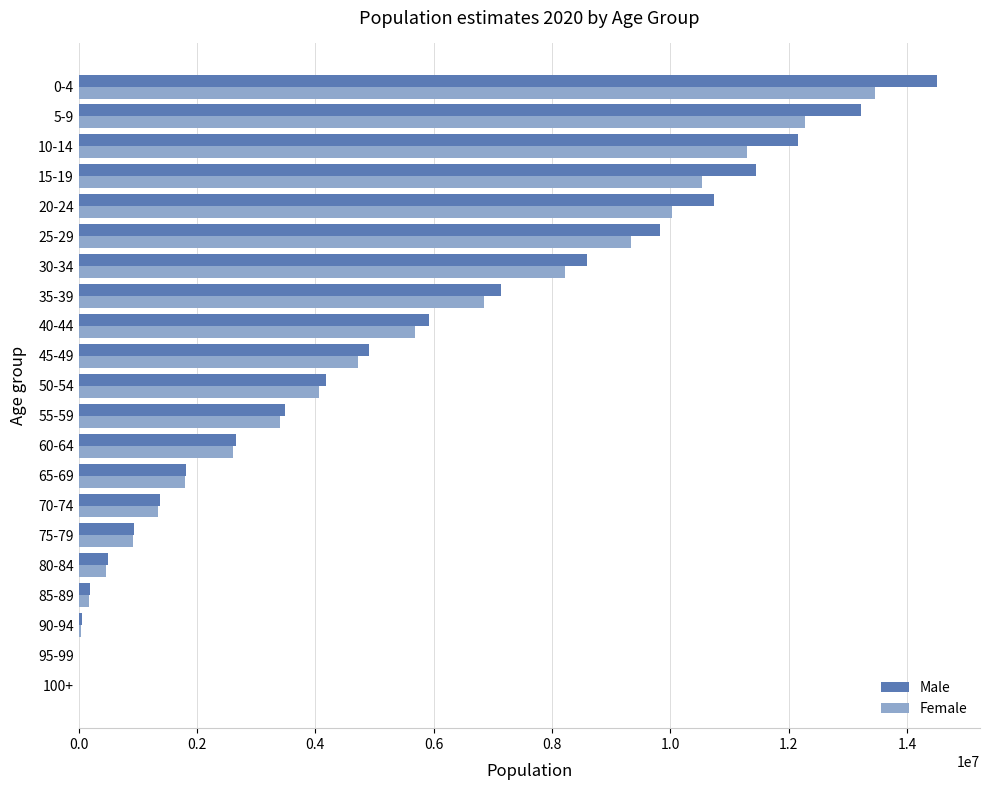

At which label does Female reach its peak?

0-4